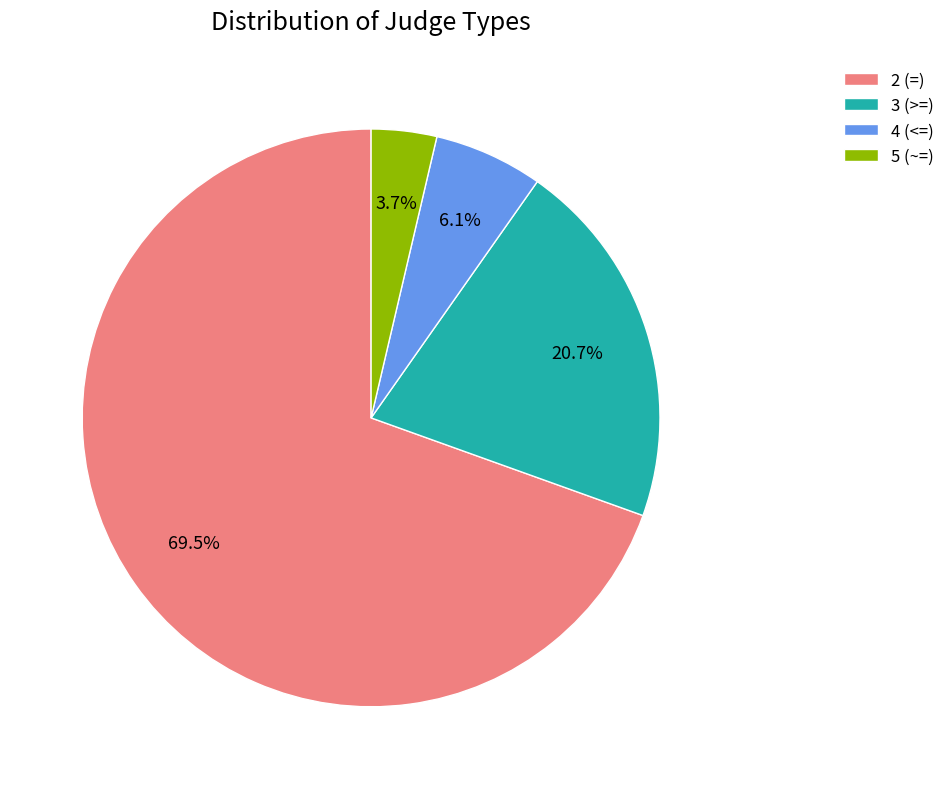

To the nearest percent, what is the combined percentage of 3 (>=) and 2 (=)?

90%